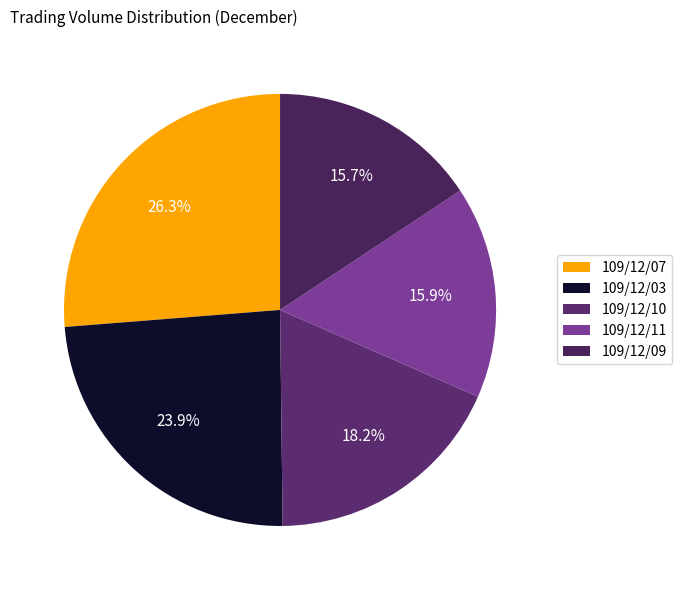

To the nearest percent, what is the average slice percentage?

20%